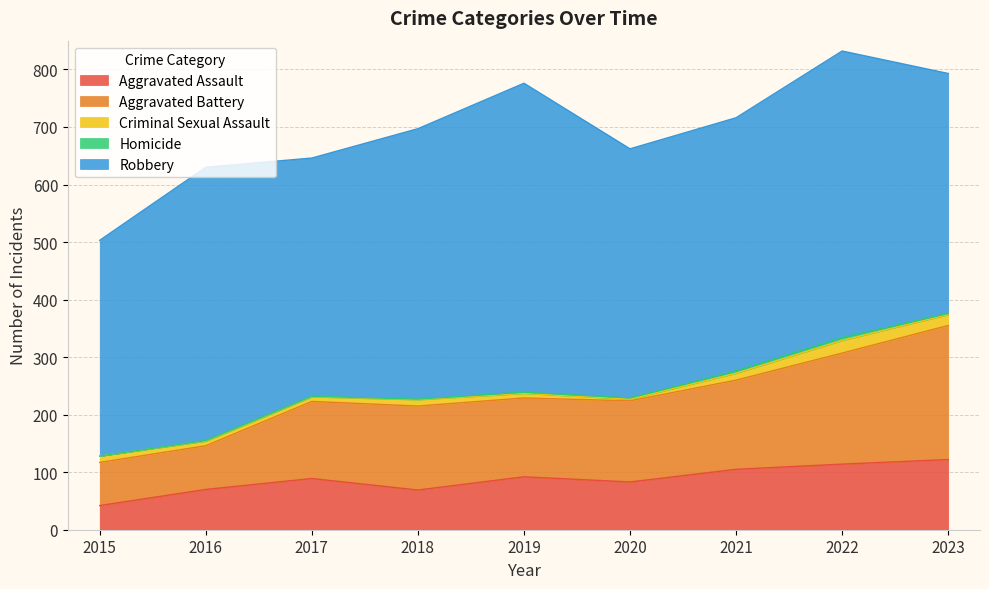

True or false: Aggravated Assault and Robbery cross at least once.

False